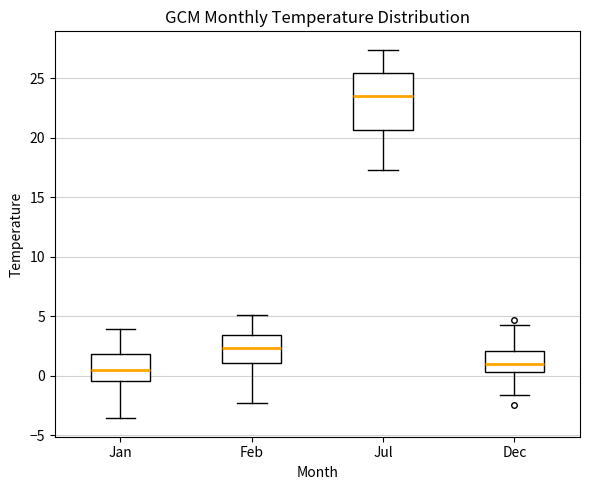

Which box has the lowest median line?

Jan